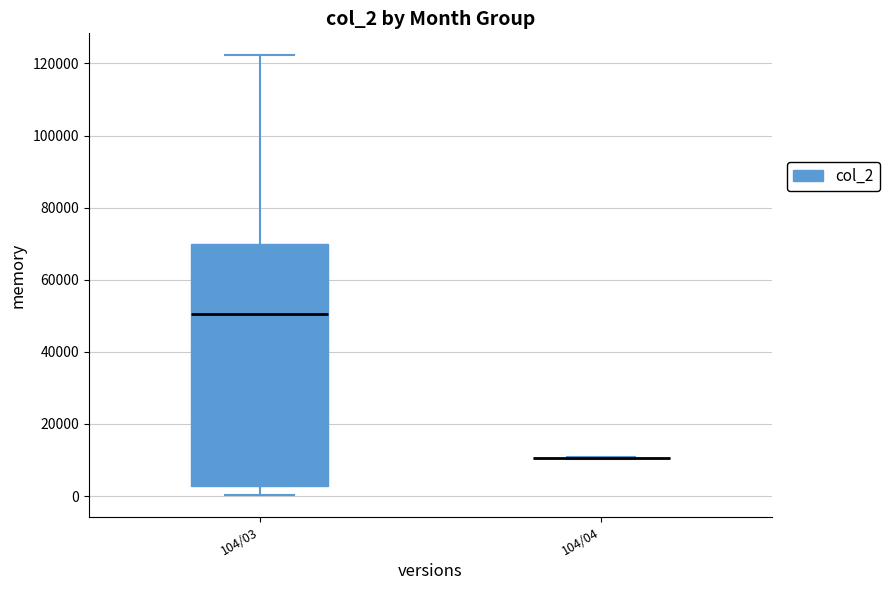

Reading left to right, transcribe this box plot: for each box, give where its median line is, the range the box spans, and where its two whiskers end, as read against the y-axis. The values are not printed on the chart, so give them approximately, as read against the axis.

104/03: median 50000, box 2000 to 70000, whiskers 0 to 122000
104/04: box collapsed to a line at 10000, whiskers 10000 to 10000